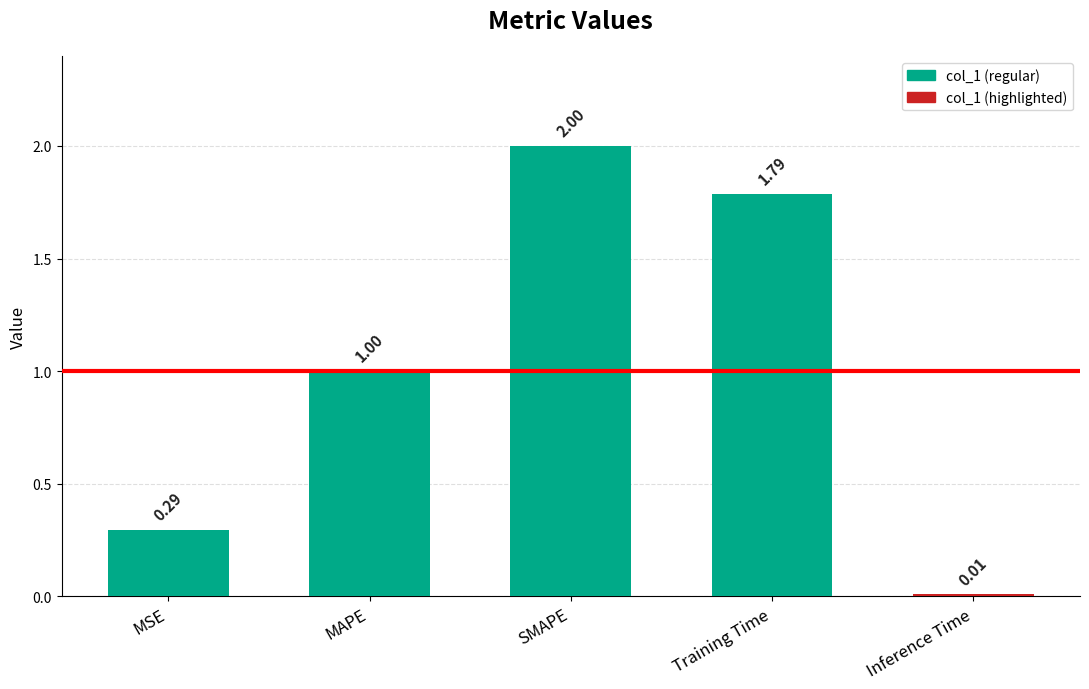

List the labels in order of value, smallest first.

Inference Time, MSE, MAPE, Training Time, SMAPE